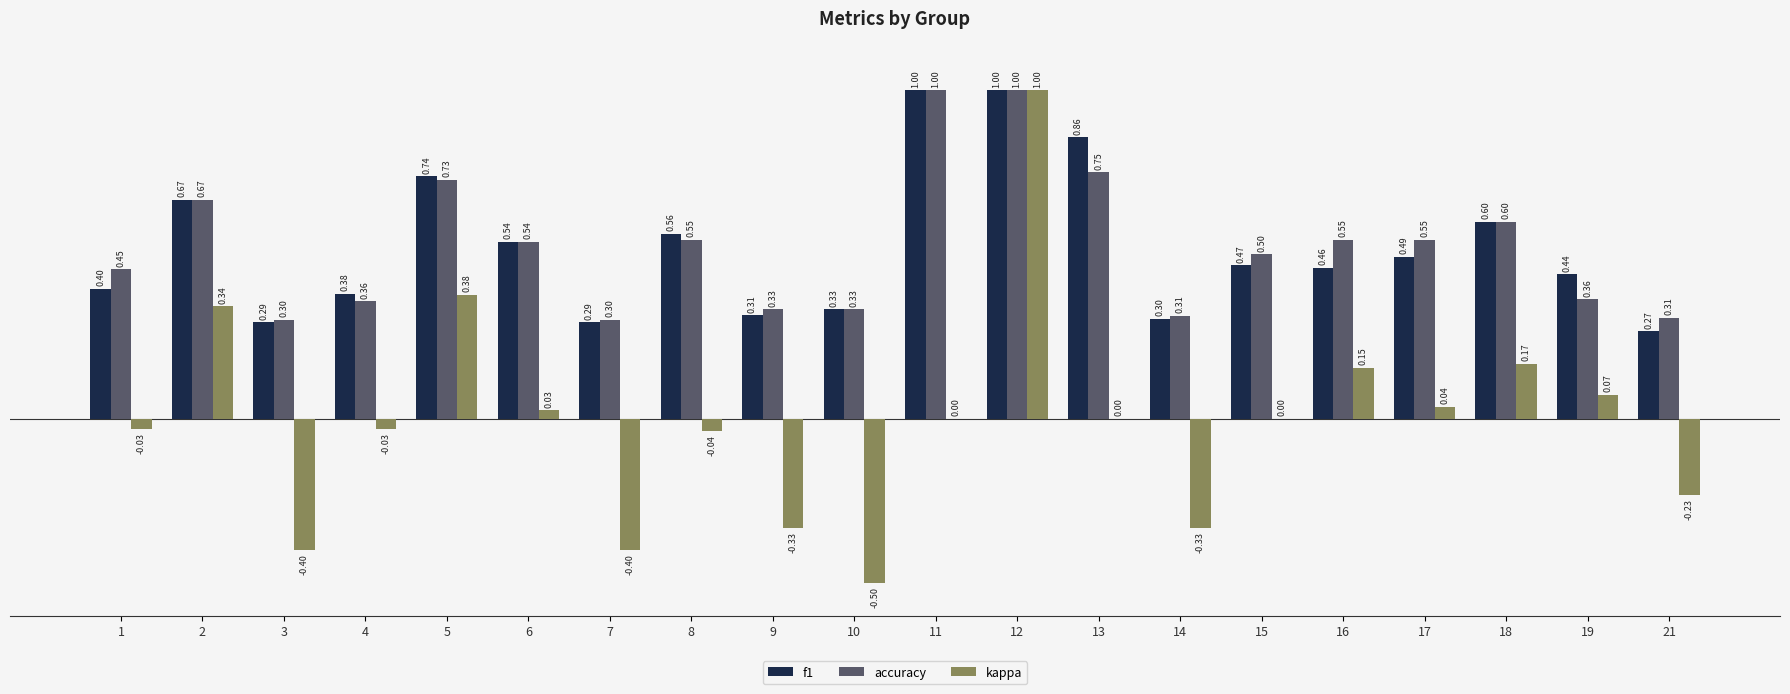

Between 7 and 9, which series saw the biggest shift?

kappa